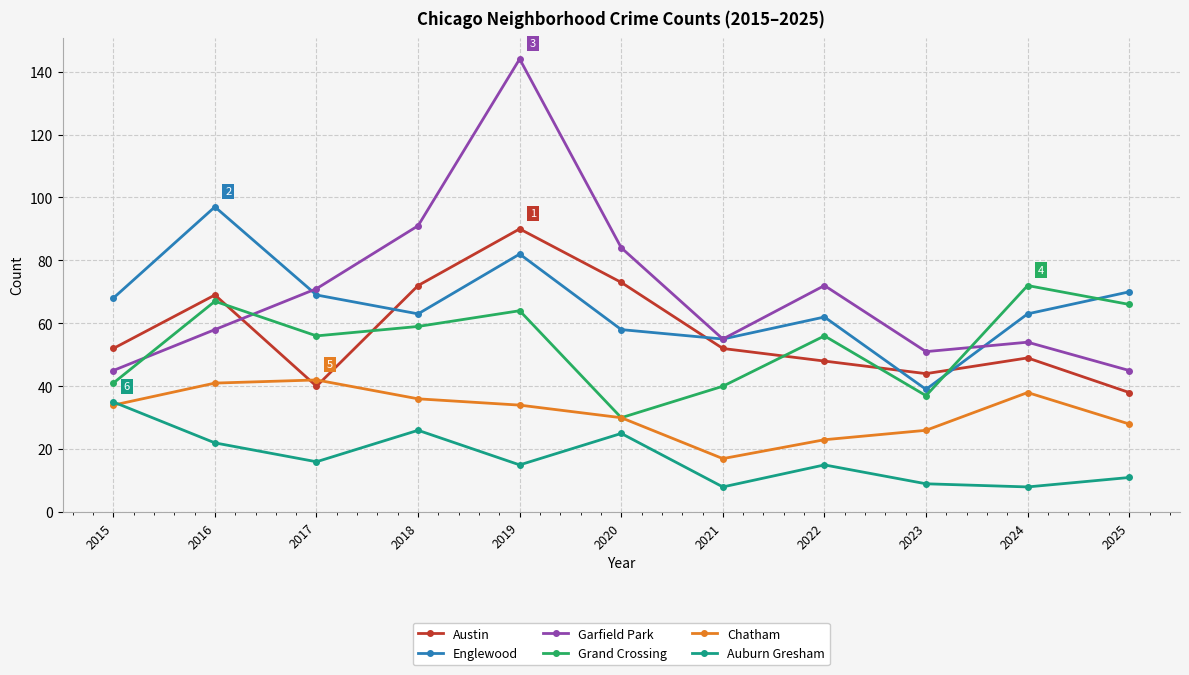

Reading right to left, transcribe all the data shown in this chart.

Austin: 2025=38	2024=49	2023=44	2022=48	2021=52	2020=73	2019=90	2018=72	2017=40	2016=69	2015=52
Englewood: 2025=70	2024=63	2023=39	2022=62	2021=55	2020=58	2019=82	2018=63	2017=69	2016=97	2015=68
Garfield Park: 2025=45	2024=54	2023=51	2022=72	2021=55	2020=84	2019=144	2018=91	2017=71	2016=58	2015=45
Grand Crossing: 2025=66	2024=72	2023=37	2022=56	2021=40	2020=30	2019=64	2018=59	2017=56	2016=67	2015=41
Chatham: 2025=28	2024=38	2023=26	2022=23	2021=17	2020=30	2019=34	2018=36	2017=42	2016=41	2015=34
Auburn Gresham: 2025=11	2024=8	2023=9	2022=15	2021=8	2020=25	2019=15	2018=26	2017=16	2016=22	2015=35